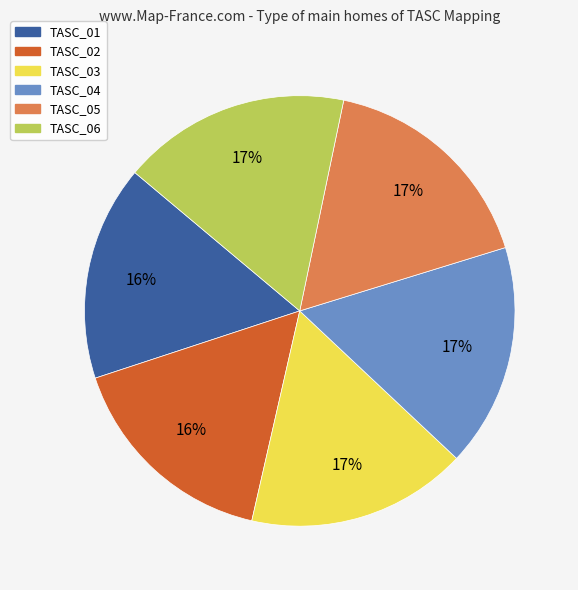

Does TASC_06 represent more than half of the total?

No